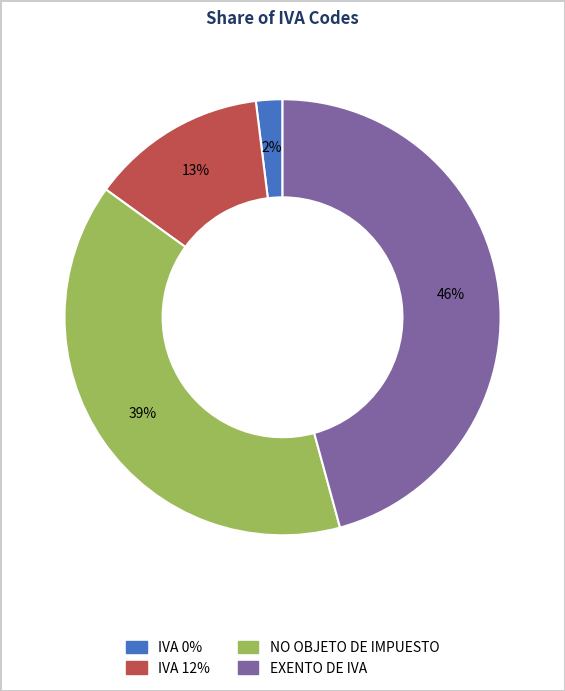

The IVA 12% slice represents 18% of the pie. True or false?

False